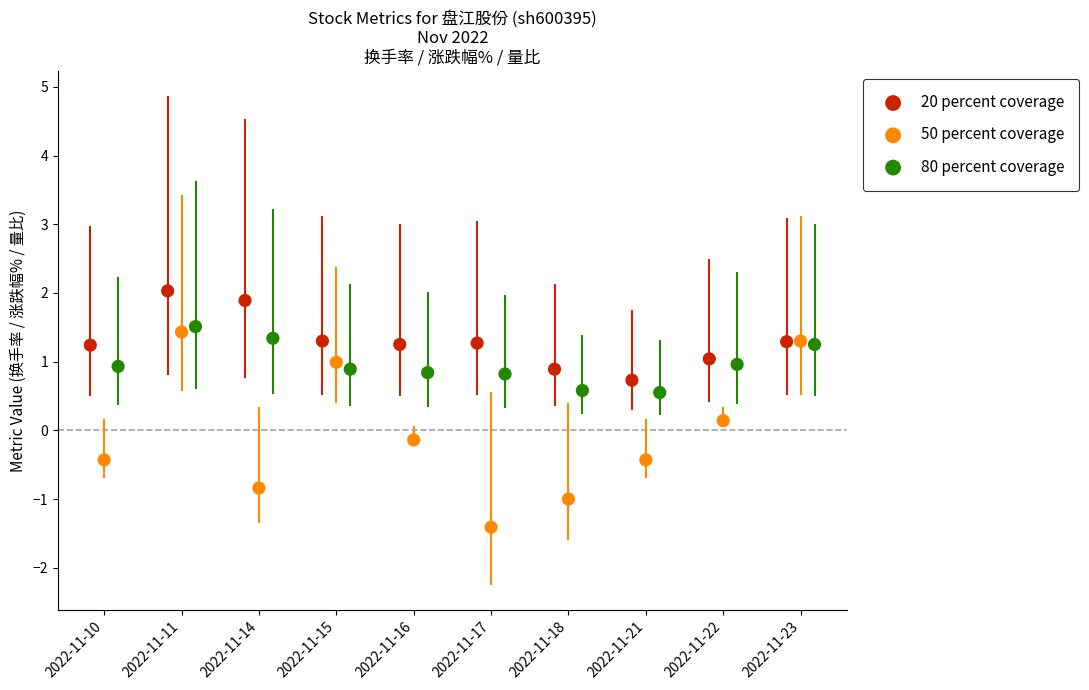

Which series contains the lowest Y value?

50 percent coverage